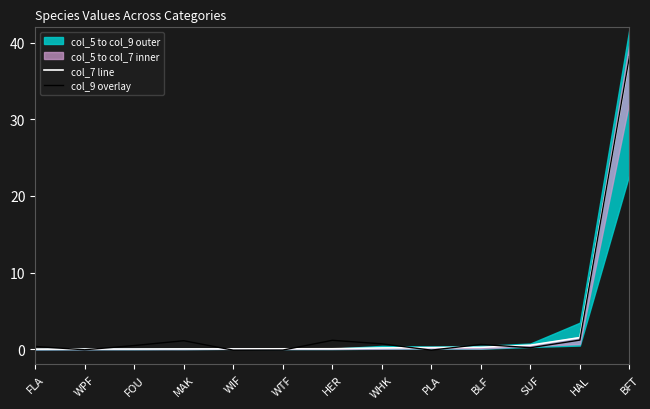

What is the label of the 12th point from the right?

WPF